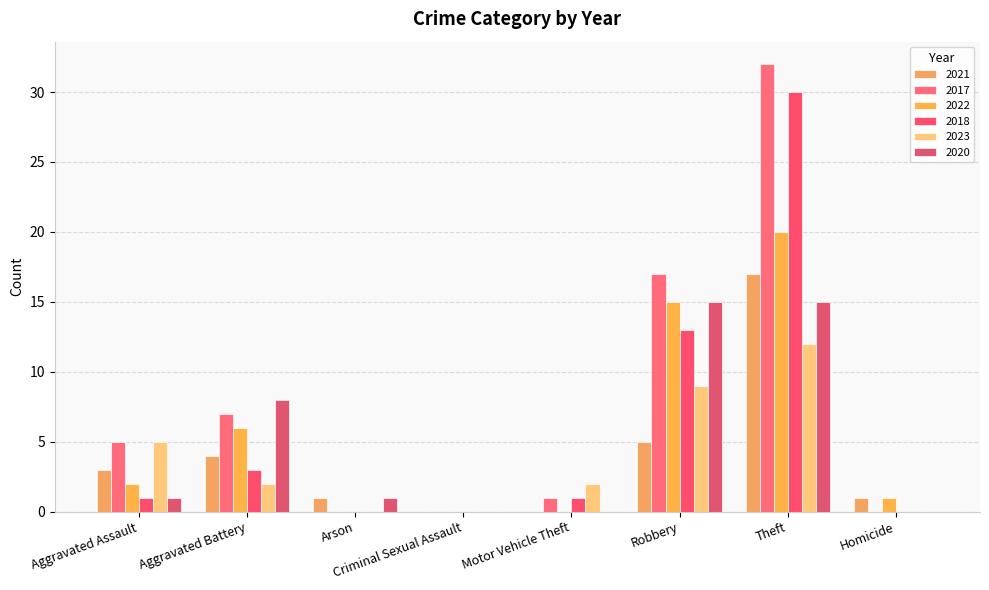

What is the difference between the highest and lowest values at Robbery?

12